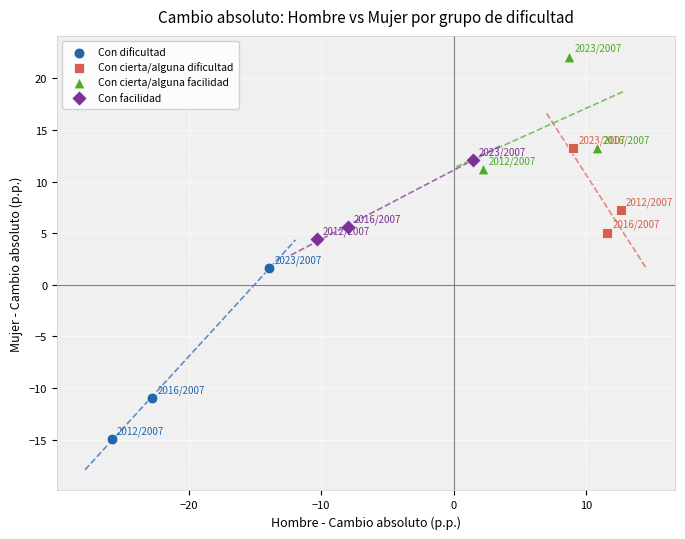

Which series contains the highest Y value?

Con cierta/alguna facilidad